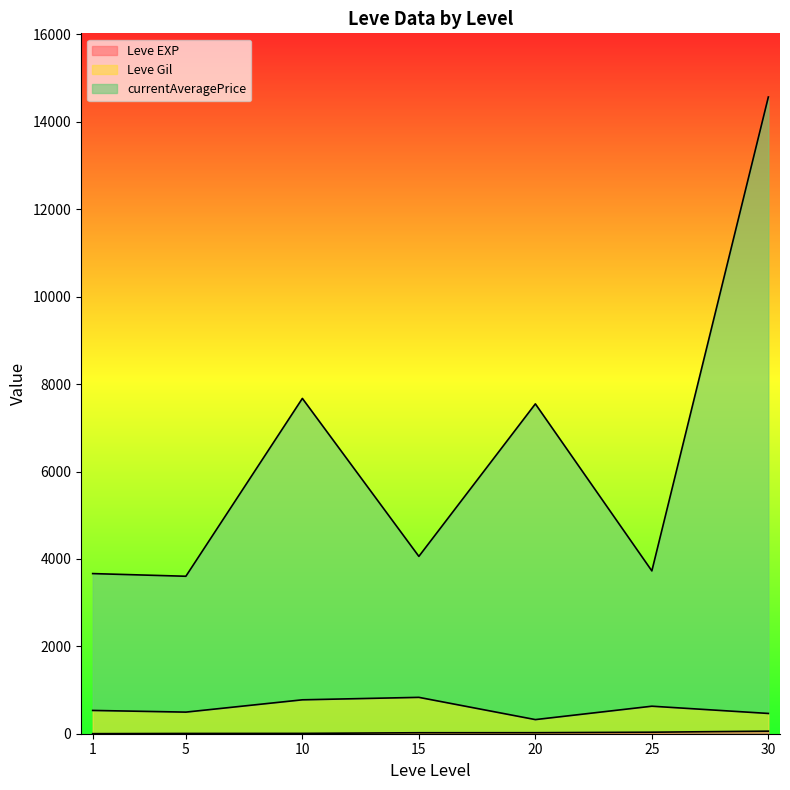

Which label corresponds to the smallest value in the chart?

1